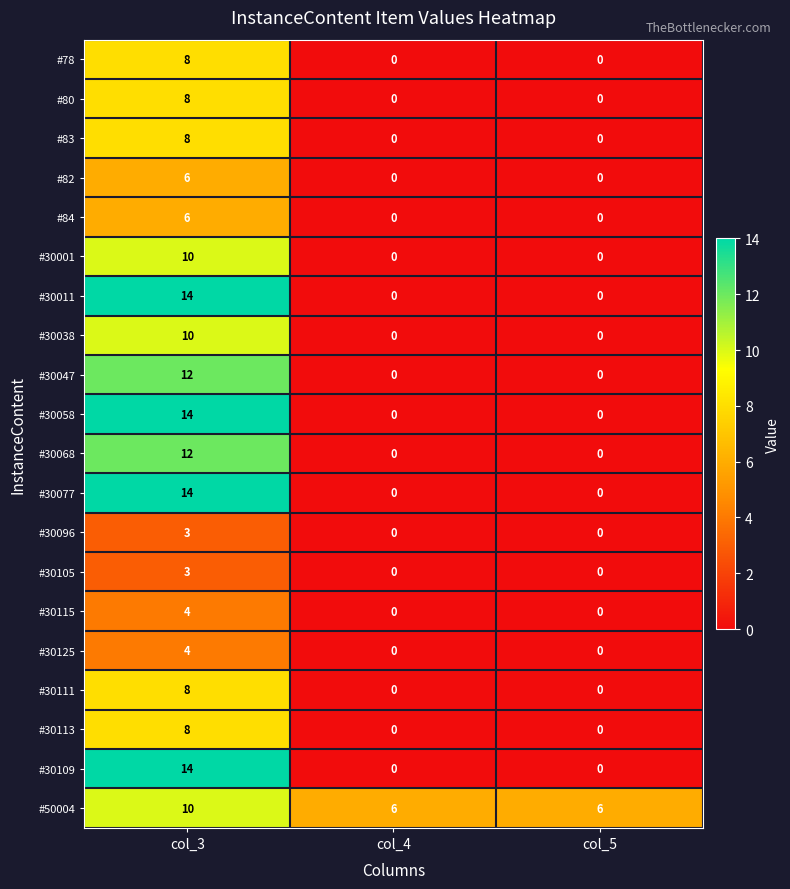

What is the spread (max minus min) of values at col_4?

6